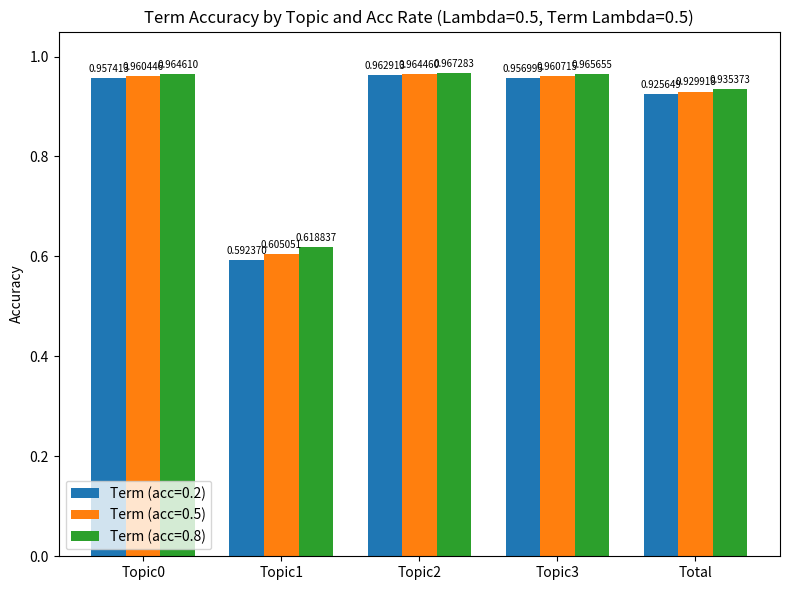

How many bars are there in each group?

3